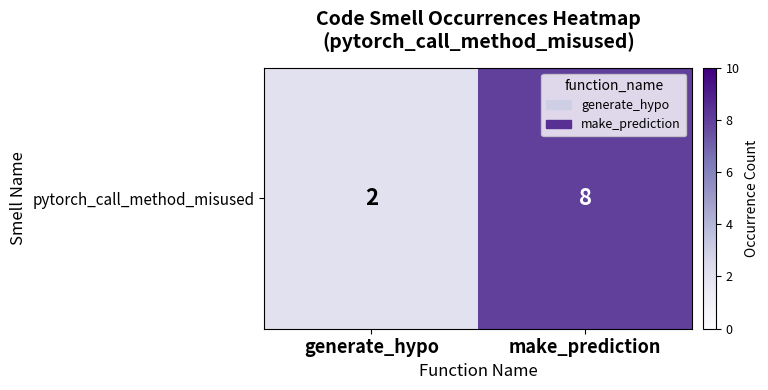

Where is the data nearest to the value 5?

generate_hypo